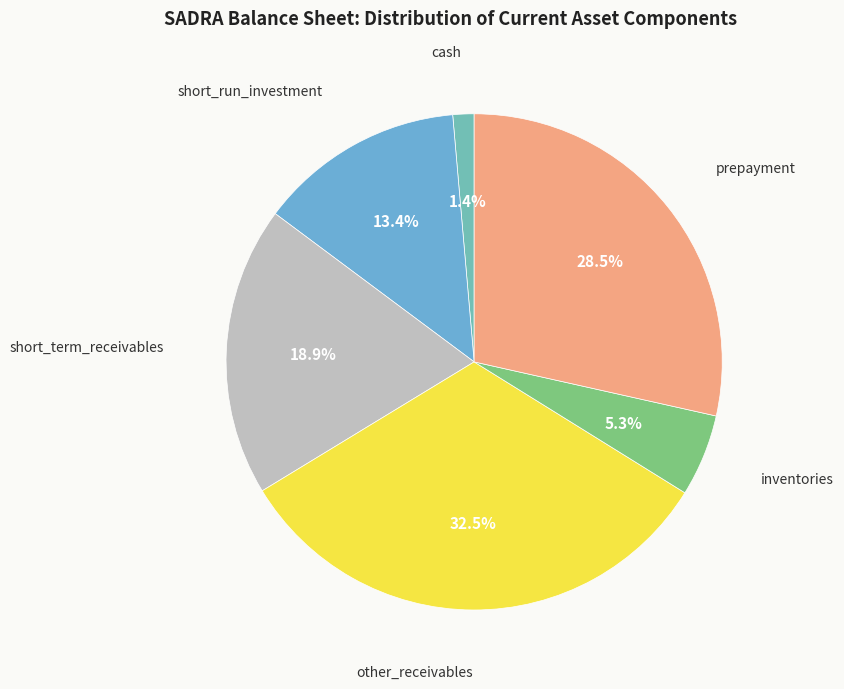

Is the sum of inventories and prepayment greater than half?

No